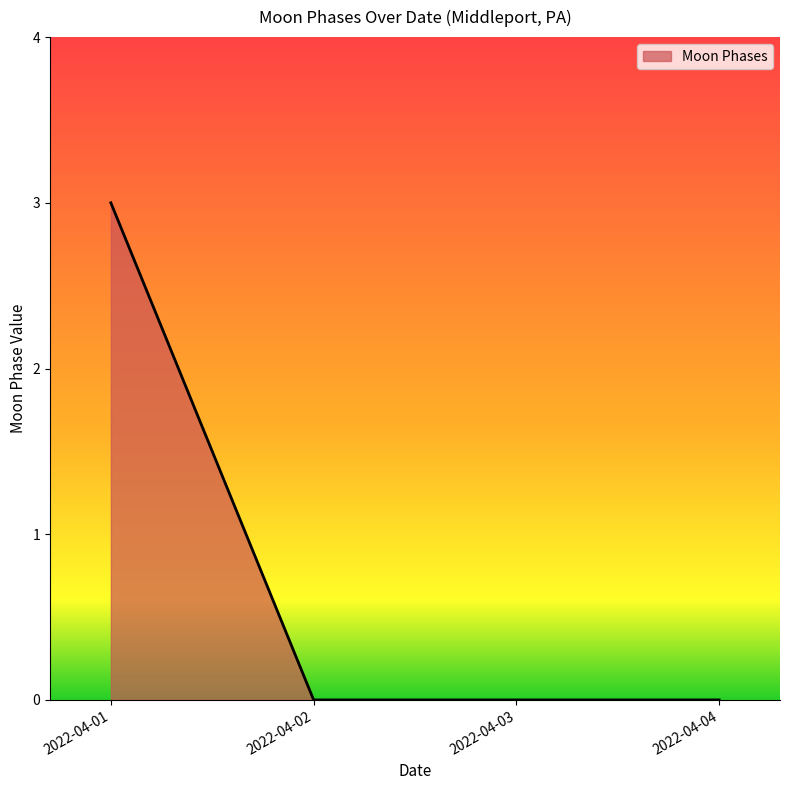

What is the difference between the values at 2022-04-01 and 2022-04-03?

3